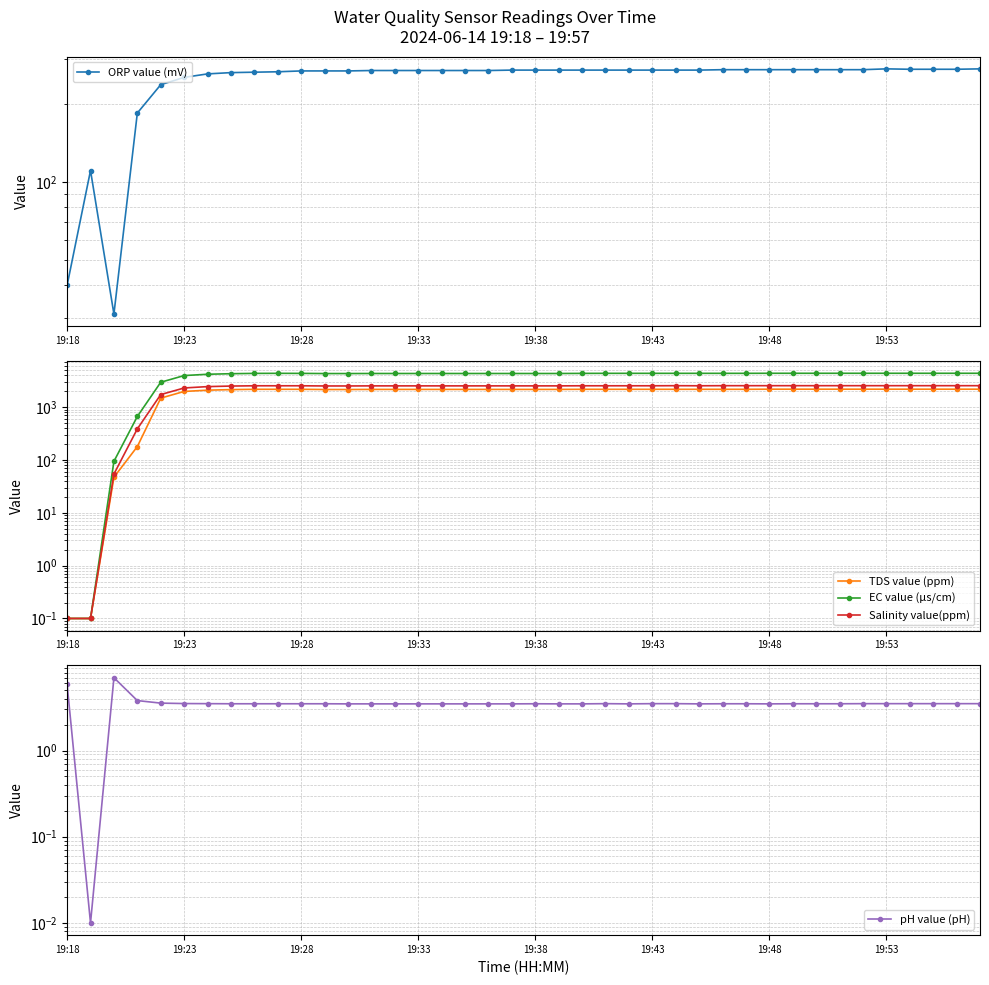

What value does the pH value (pH) series have at 19:48?

3.5